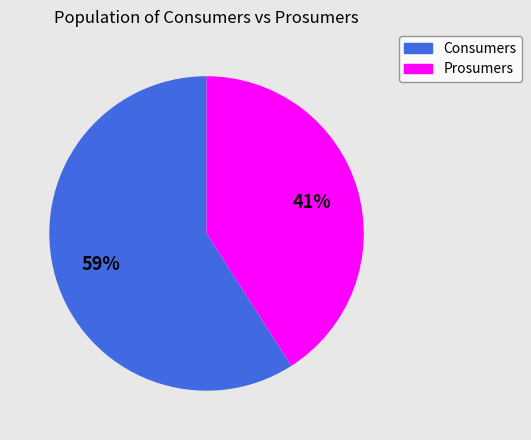

Does Consumers represent more than half of the total?

Yes